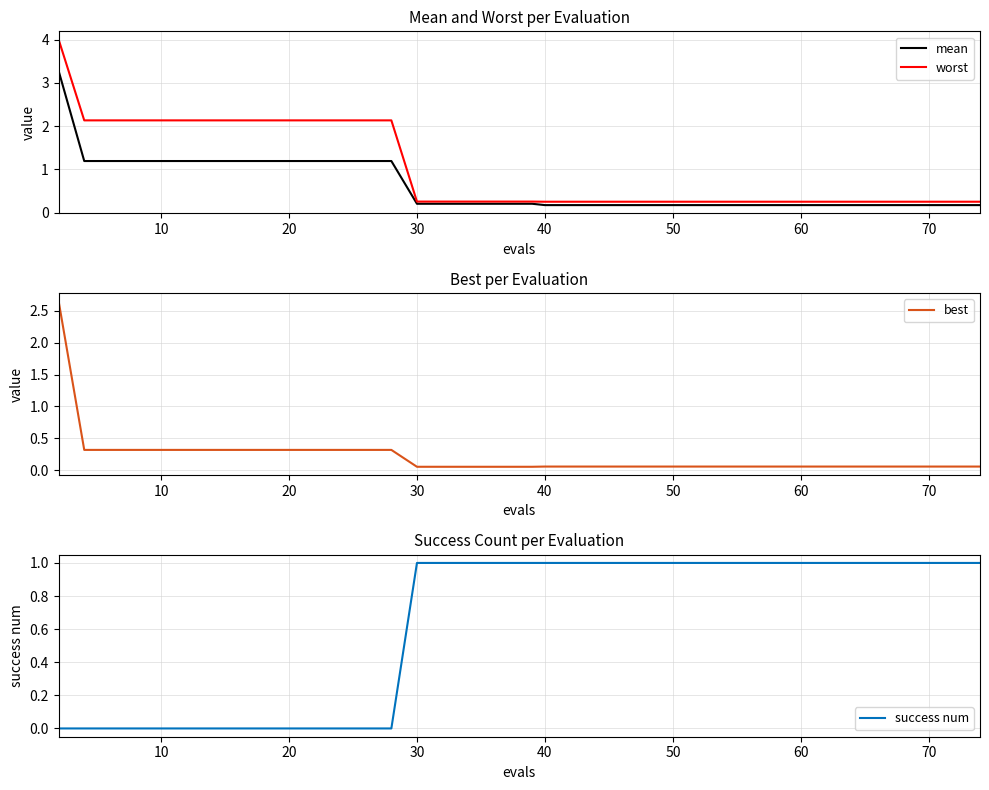

Which series has the largest range (max minus min)?

worst